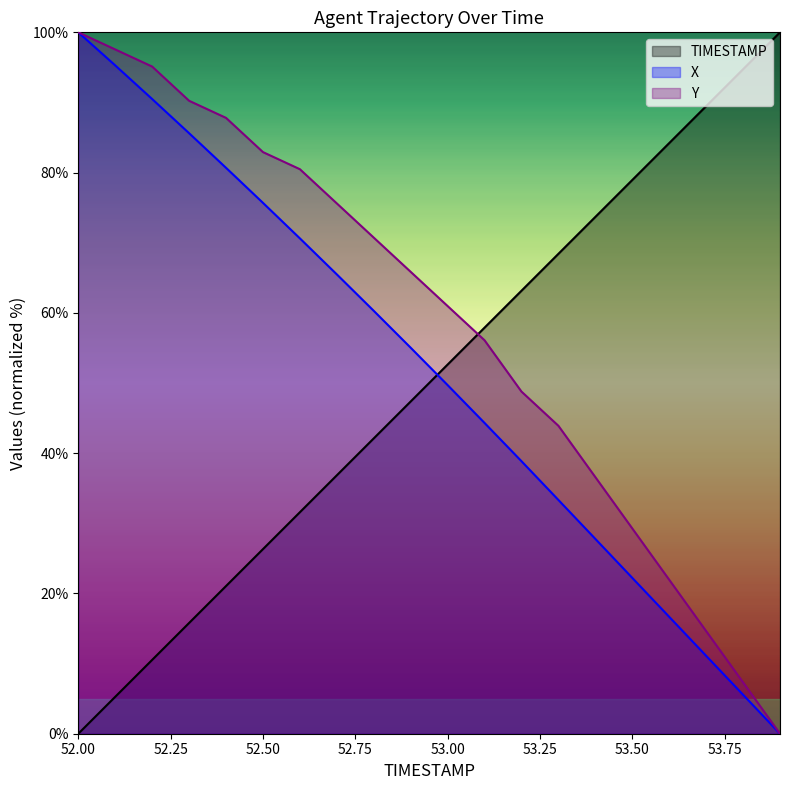

Which category has the lowest value in the X series?

53.9